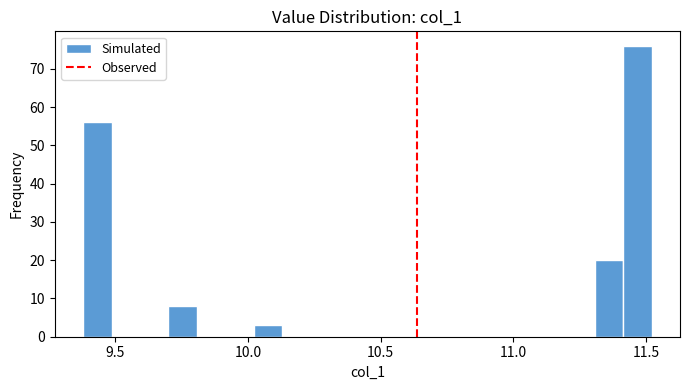

Around what value on the x-axis is the tallest bar? Give the approximate position of its centre, as read against the axis.

11.45